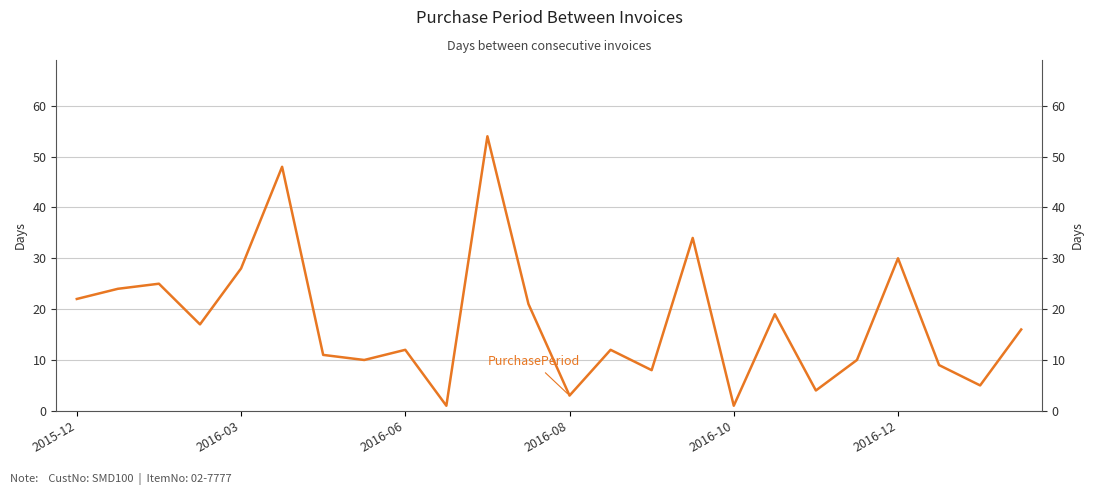

How many lines are shown in the chart?

1